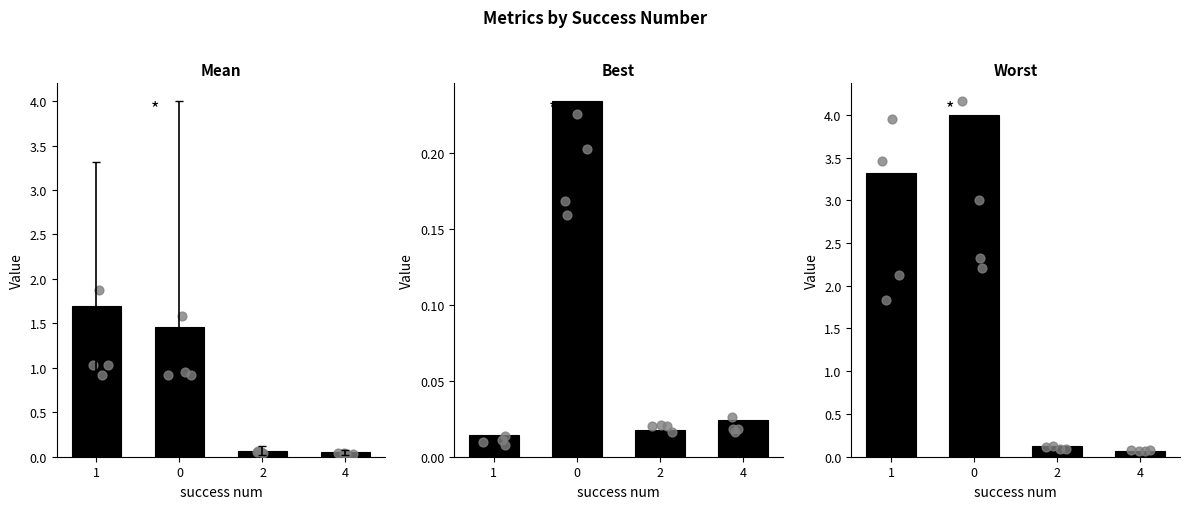

Which series contains the lowest Y value?

best